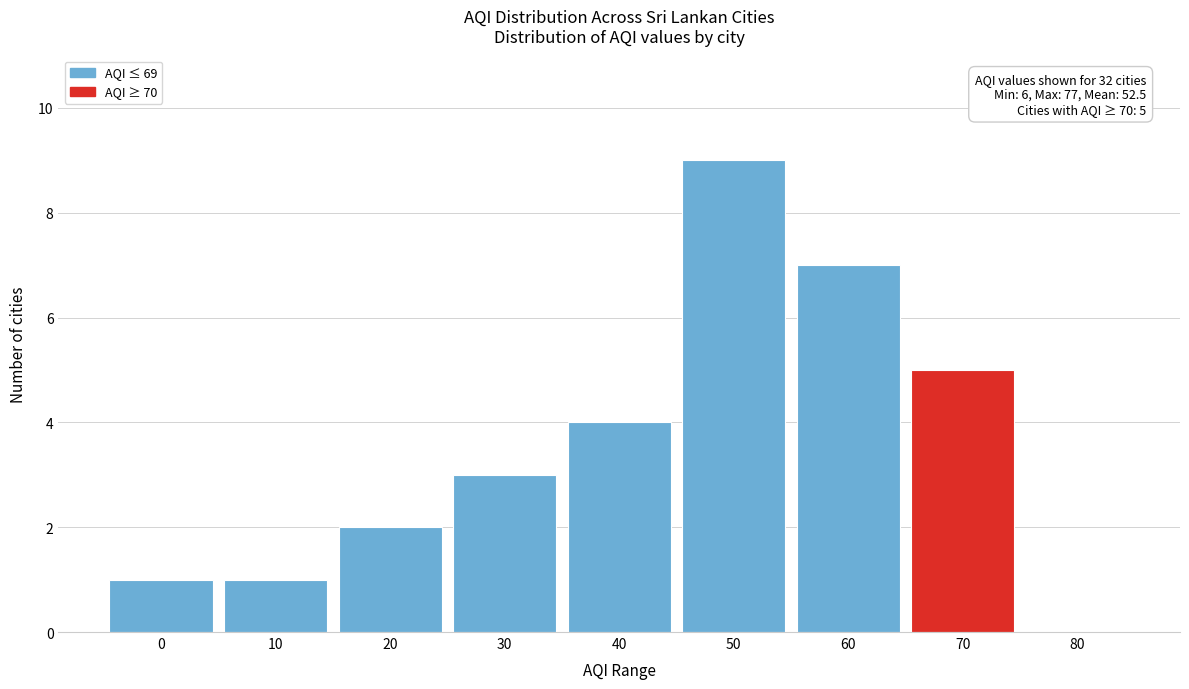

Reading left to right, extract all data points from this chart.

0=1	10=1	20=2	30=3	40=4	50=9	60=7	70=5	80=0